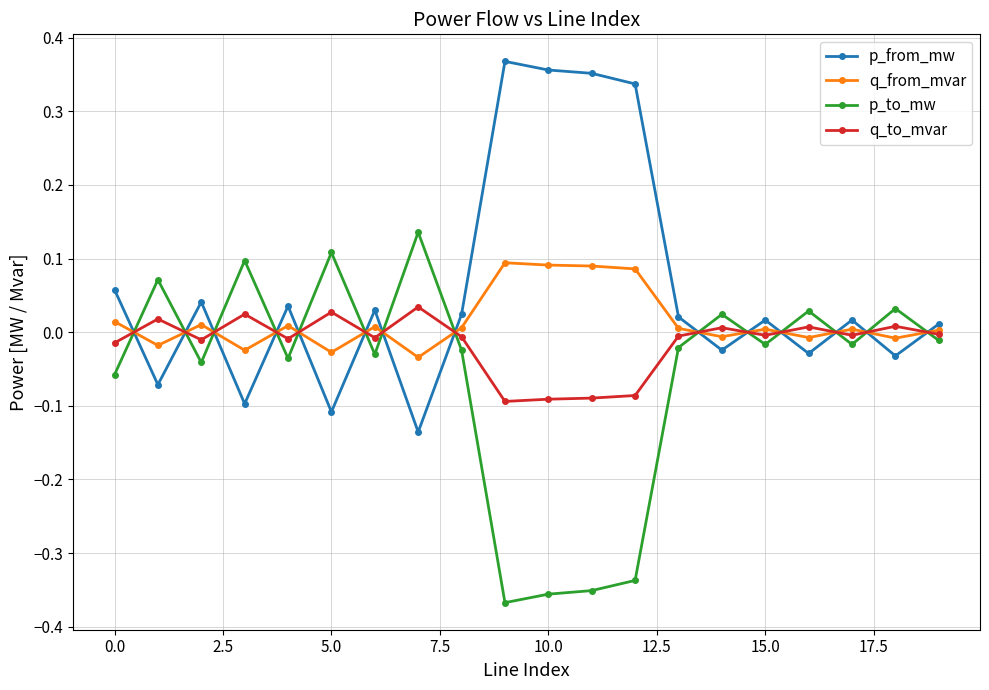

How many values in the p_from_mw series are below 0?

7